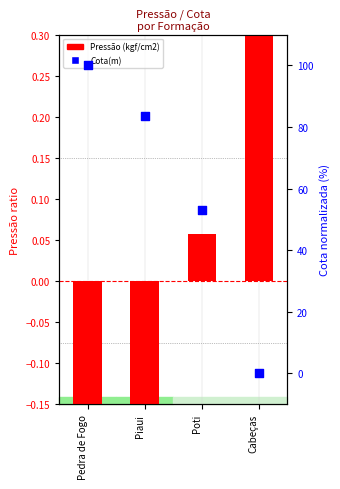

What is the total value across all series at Pedra de Fogo?

99.6